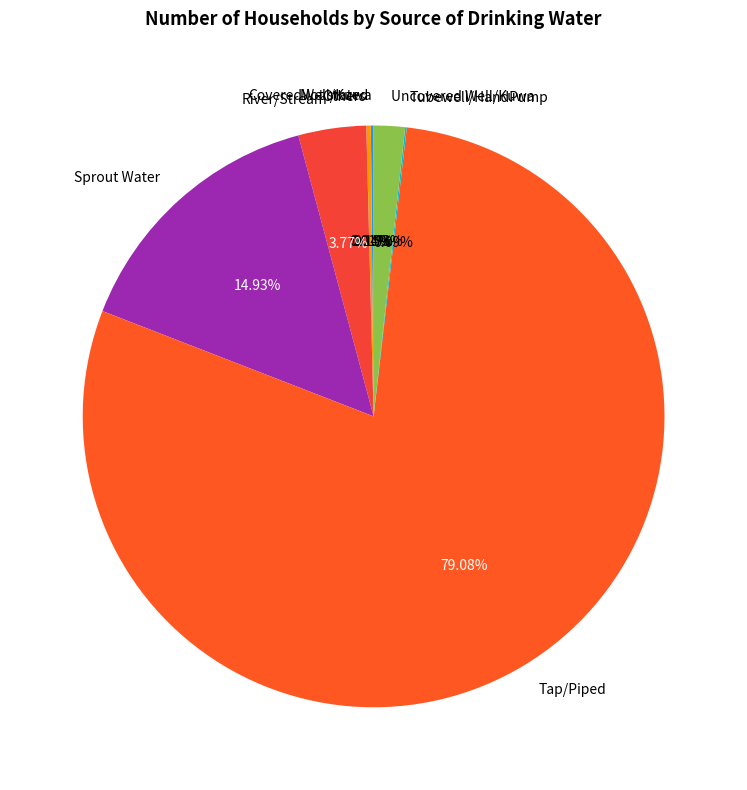

What is the majority slice?

Tap/Piped